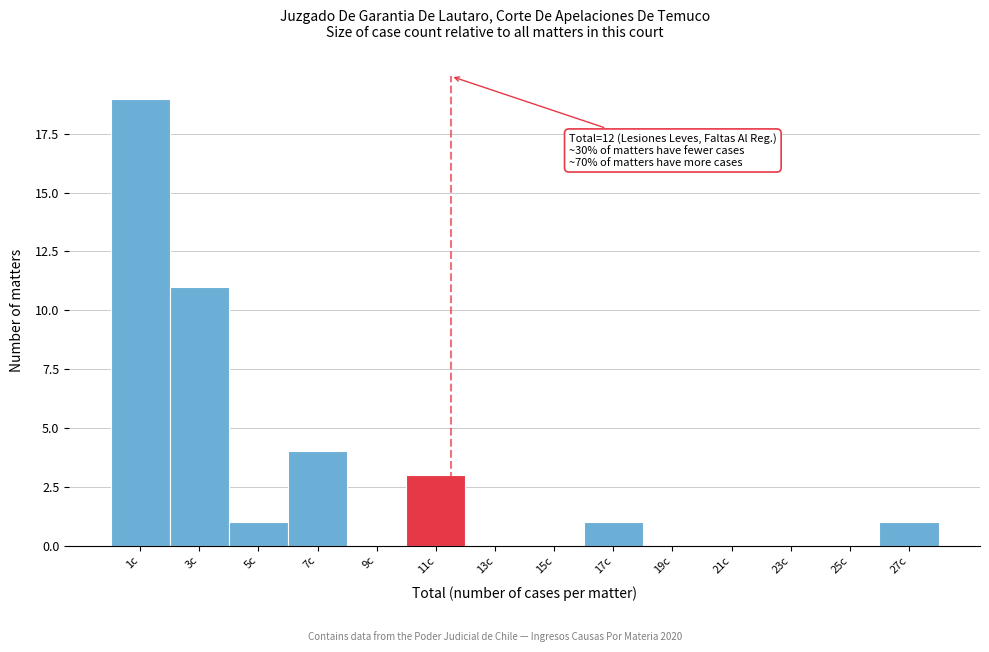

Reading left to right, what are all the values shown in this chart?

1c=19	3c=11	5c=1	7c=4	9c=0	11c=3	13c=0	15c=0	17c=1	19c=0	21c=0	23c=0	25c=0	27c=1